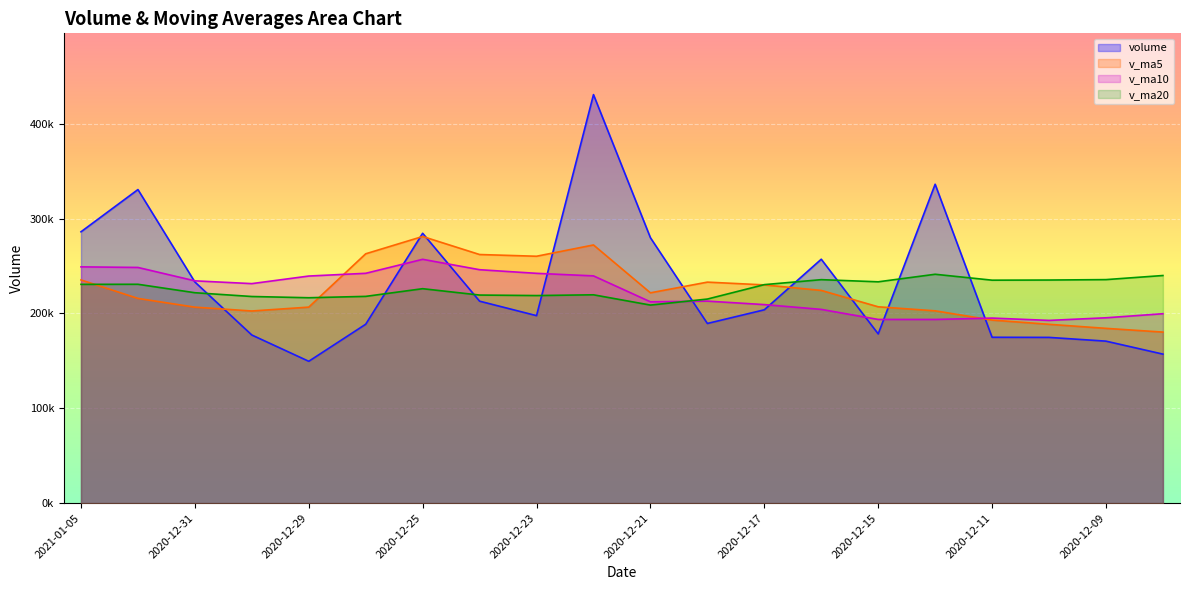

What is the sum of the v_ma10 values at 2020-12-29 and 2020-12-25?

496369.9